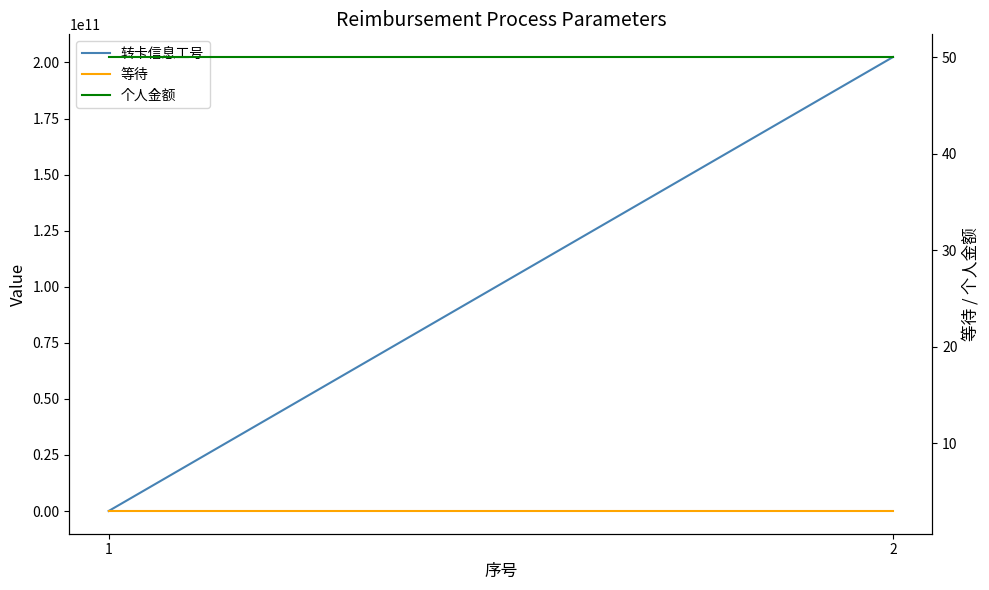

Reading left to right, what are all the values shown in this chart?

转卡信息工号: 5130008	202422090507
等待: 3	3
个人金额: 50	50